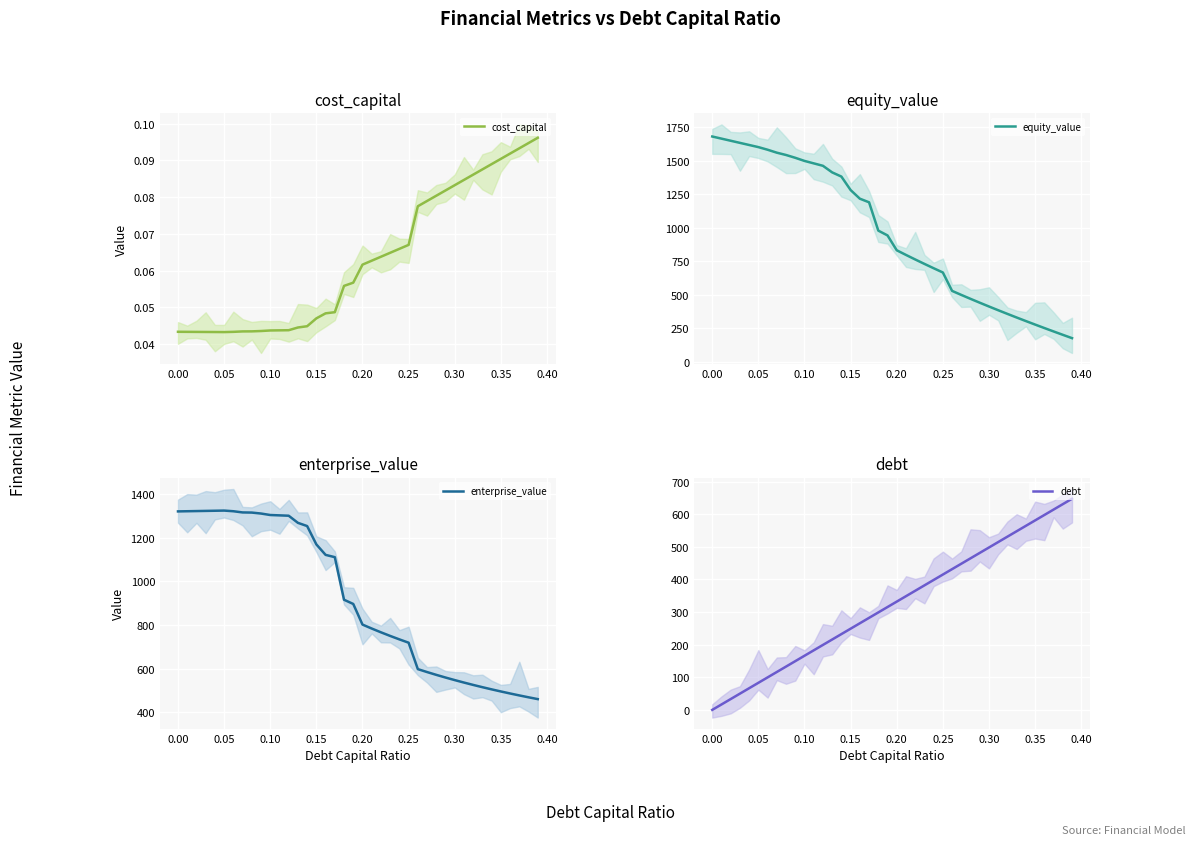

What is the maximum value for equity_value?

1682.7